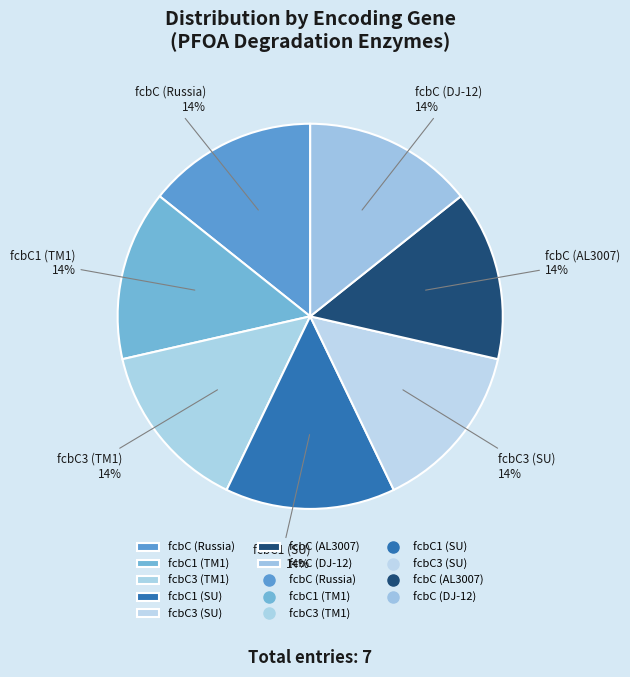

To the nearest percent, what is the difference between the largest and smallest slice percentages?

0%